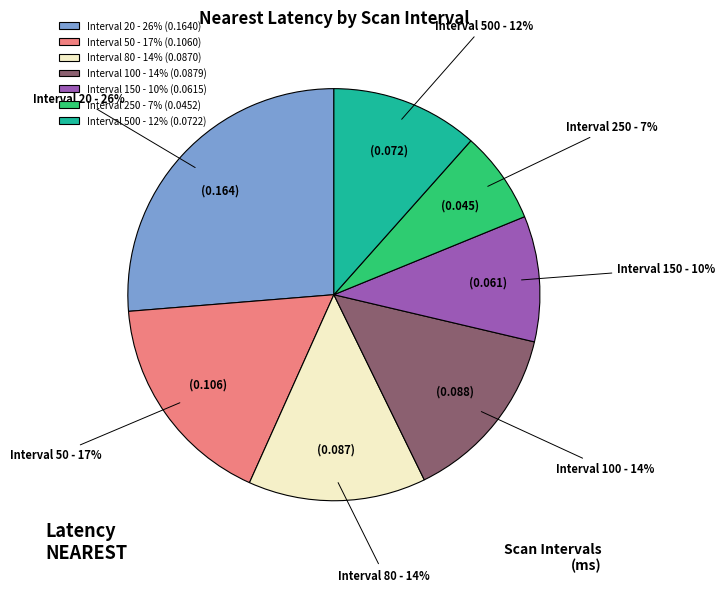

To the nearest percent, what is the difference between the largest and smallest slice percentages?

19%